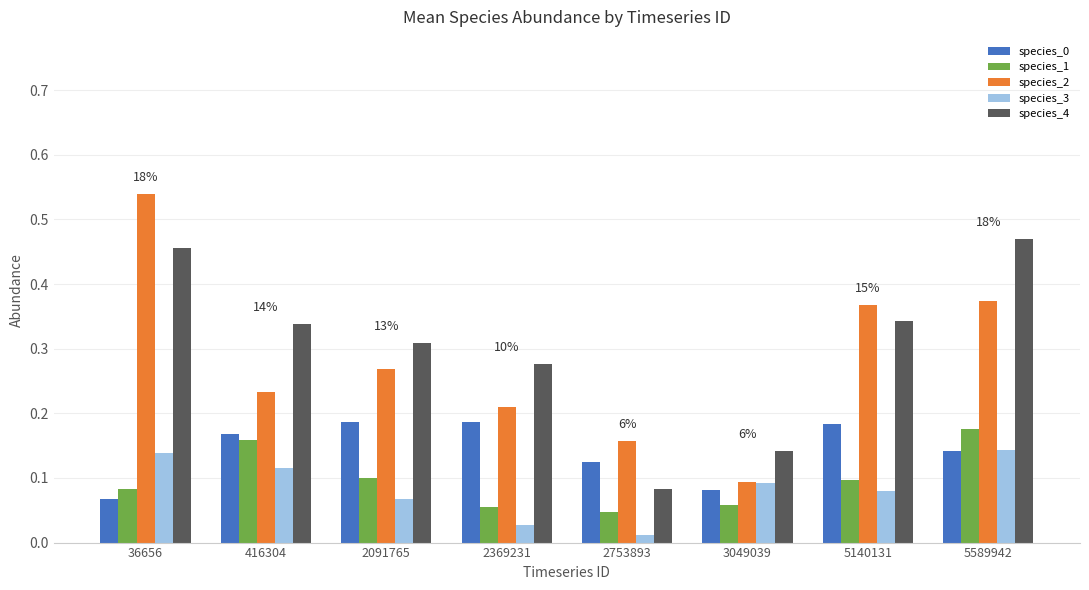

At which label does species_2 reach its peak?

36656